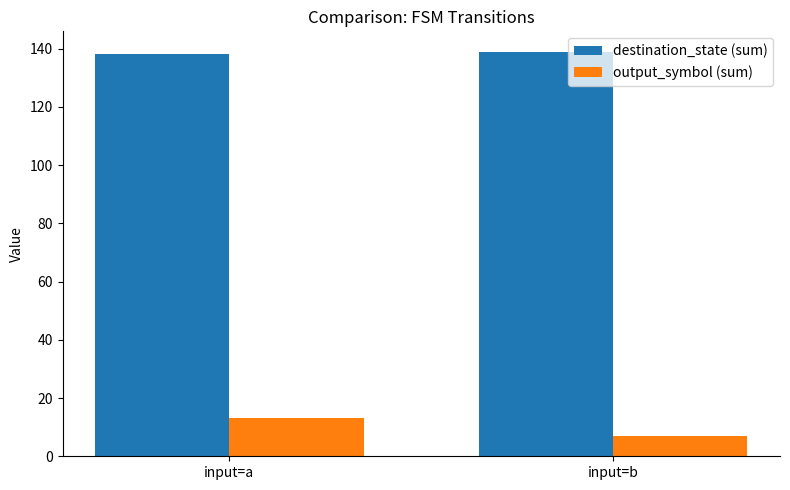

Rank the series by their average value, from lowest to highest.

output_symbol (sum), destination_state (sum)